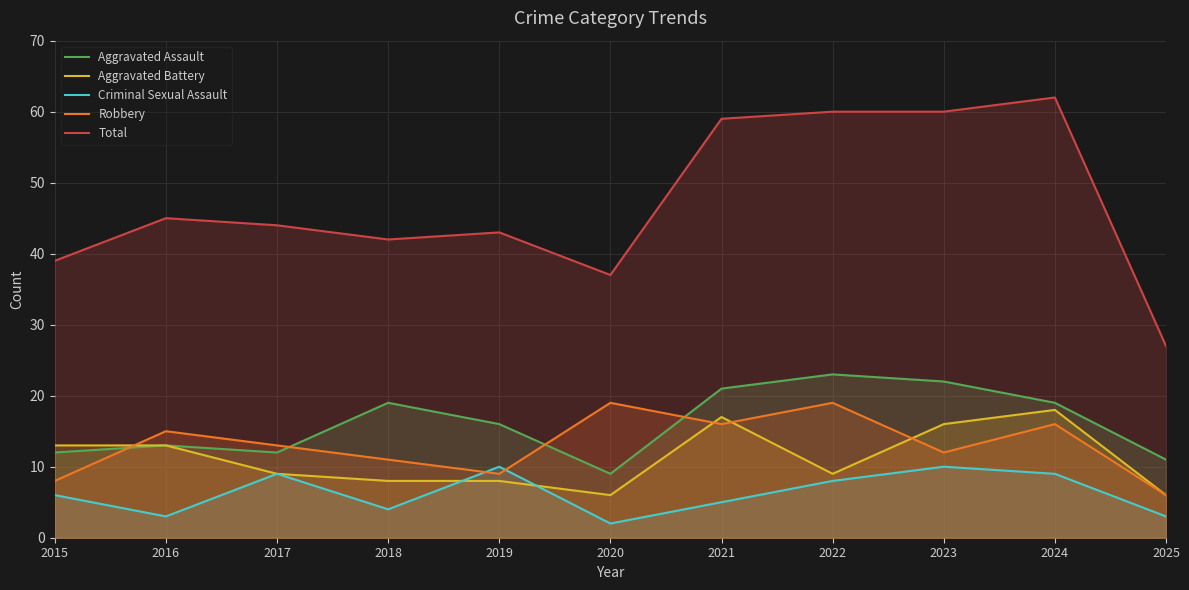

Where is Total nearest to the value 44?

2017